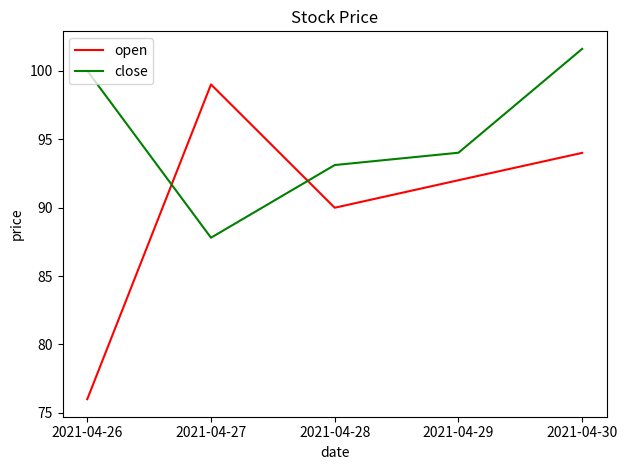

What is the highest value of the close series?

101.6